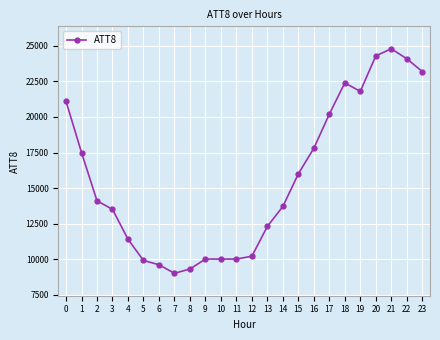

Reading right to left, extract all data points from this chart.

23=23200	22=24100	21=24800	20=24300	19=21800	18=22400	17=20200	16=17800	15=16000	14=13700	13=12300	12=10200	11=10000	10=10000	9=10000	8=9300	7=9000	6=9600	5=9900	4=11400	3=13500	2=14100	1=17500	0=21100